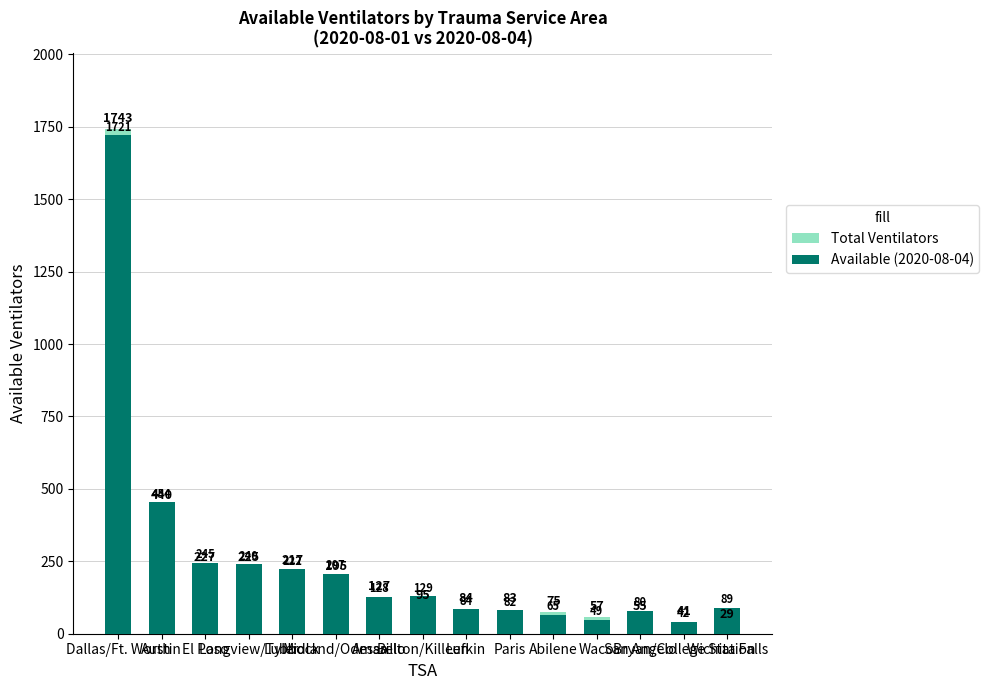

What is the value of the Available (2020-08-04) bar at the 7th from the left?

128